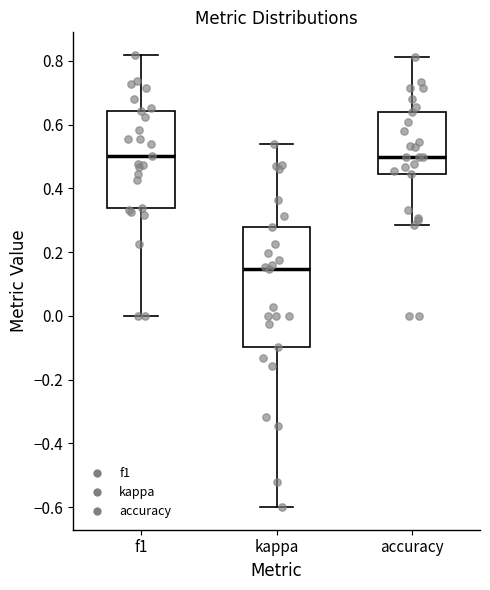

Reading left to right, read every box against the y-axis: the position of its median line, the range the box covers, and the ends of its whiskers. The values are not printed on the chart, so give them approximately, as read against the axis.

f1: median 0.50, box 0.34 to 0.64, whiskers 0.00 to 0.82
kappa: median 0.14, box -0.10 to 0.28, whiskers -0.60 to 0.54
accuracy: median 0.50, box 0.44 to 0.64, whiskers 0.28 to 0.82